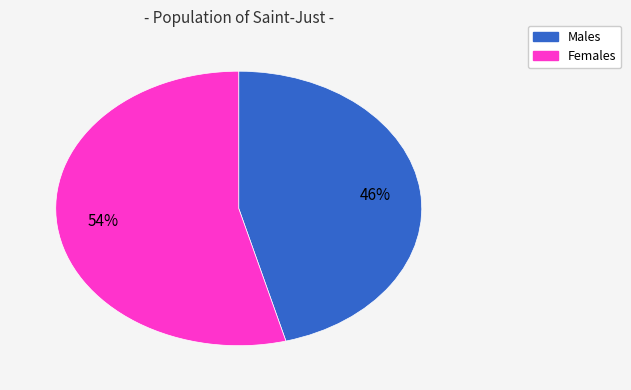

Is there a majority slice in this chart?

Yes